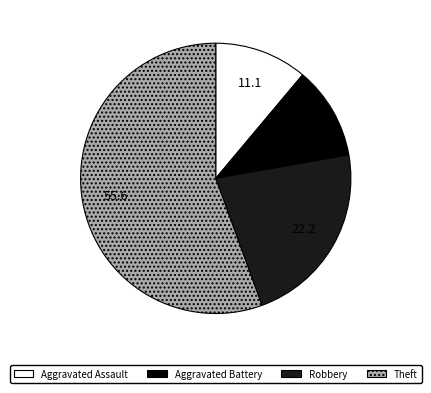

Does any single category account for the majority?

Yes